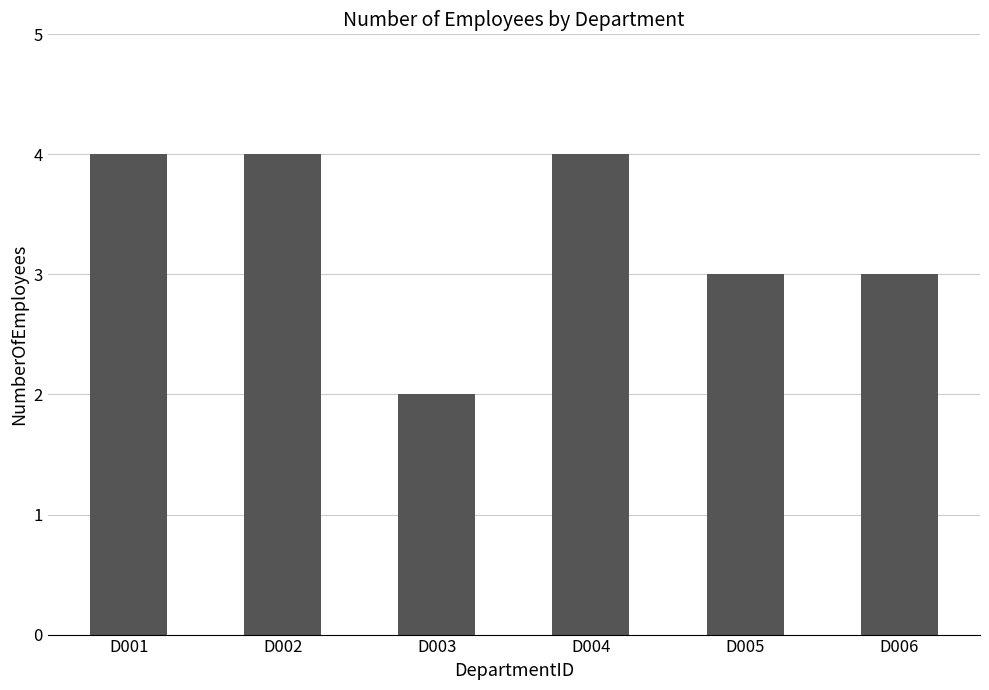

Reading right to left, what are all the values shown in this chart?

D006=3	D005=3	D004=4	D003=2	D002=4	D001=4